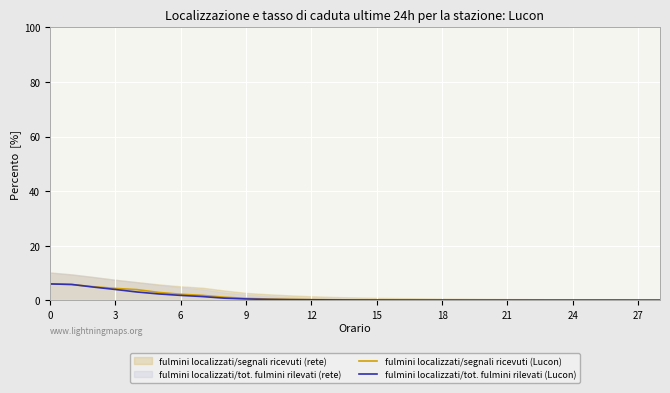

What is the difference between the second highest and second lowest values in the fulmini localizzati/segnali ricevuti (Lucon) series?

5.7